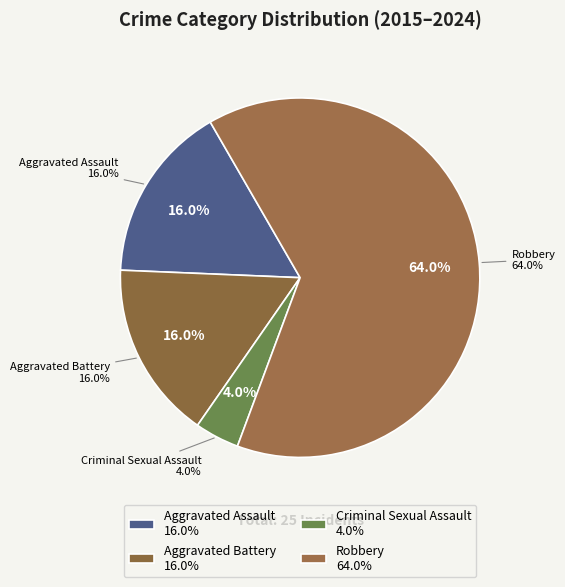

Which has a higher value, Robbery or Criminal Sexual Assault?

Robbery